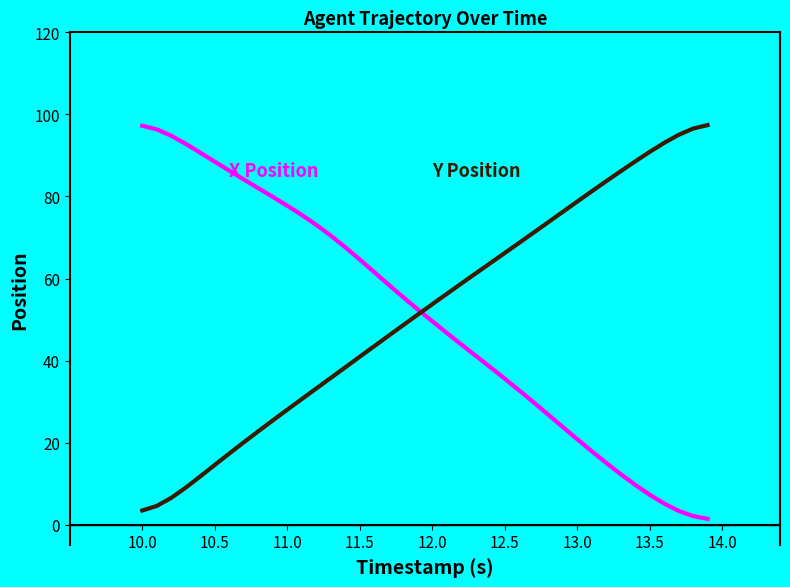

What is the maximum value shown in the chart?

97.4